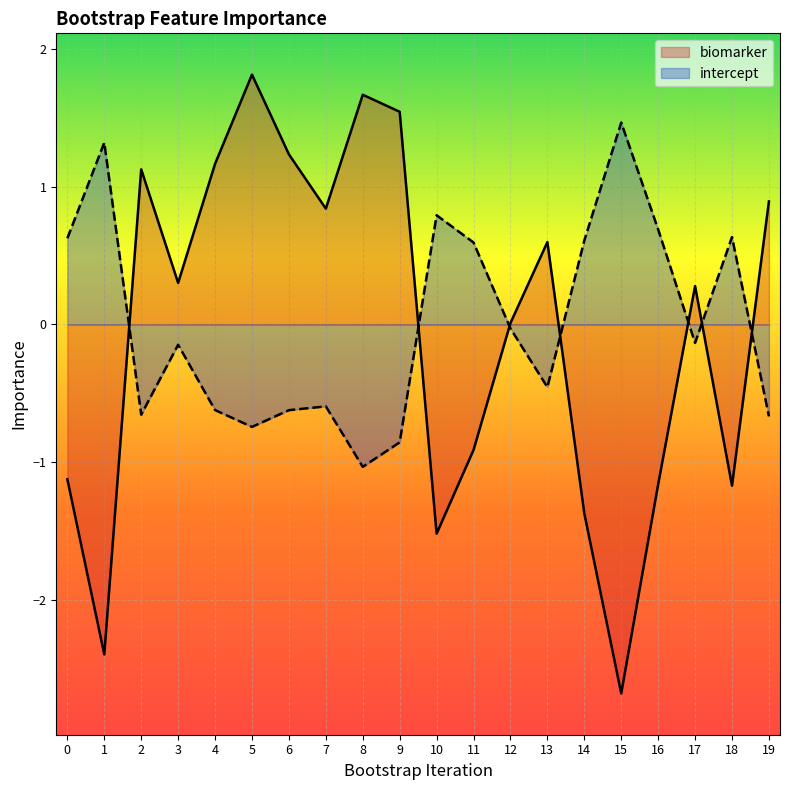

Where is the first local minimum for intercept?

2